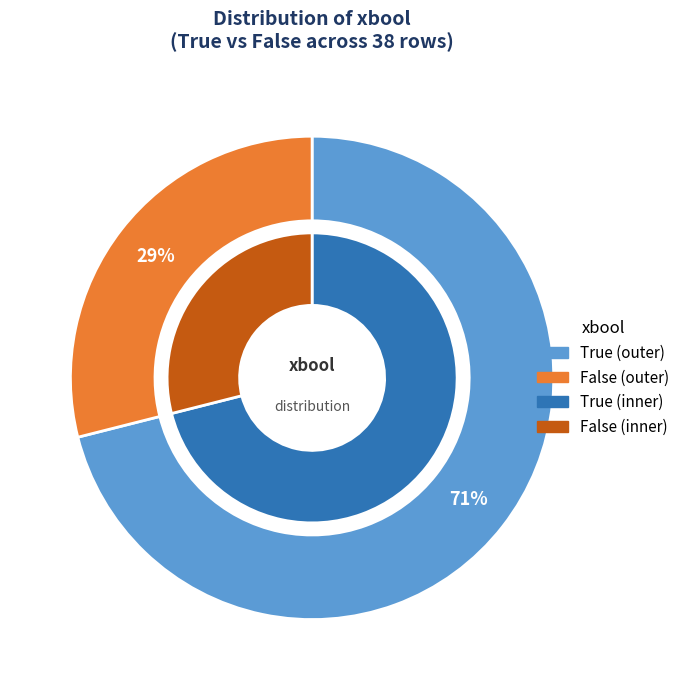

Combined, what portion of the pie is False and True?

100.0%